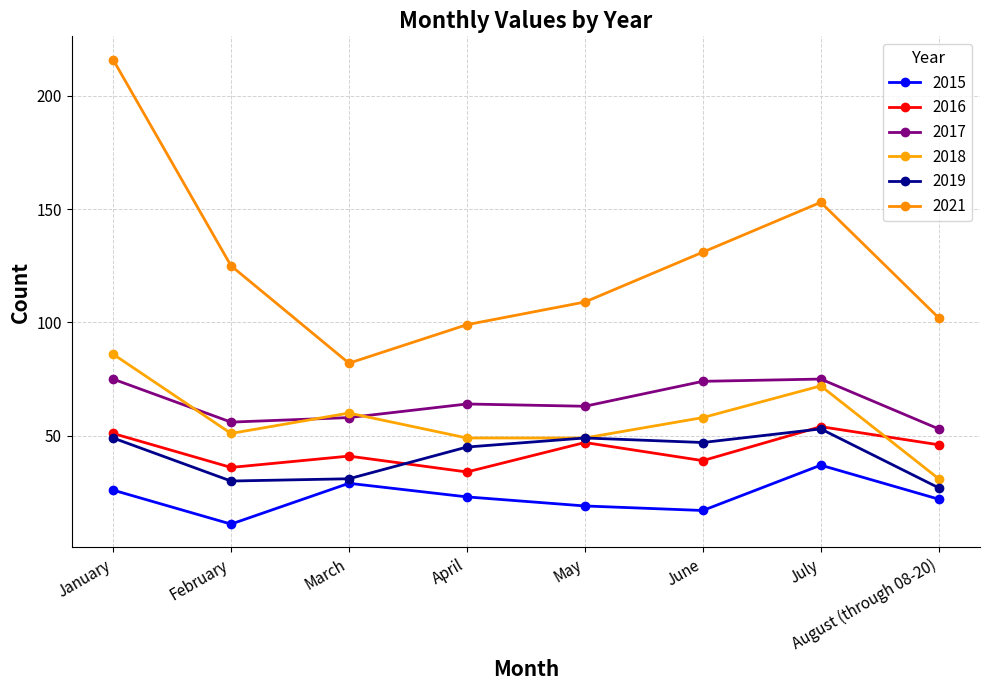

Between which two adjacent categories do 2016 and 2018 first intersect?

July and August (through 08-20)